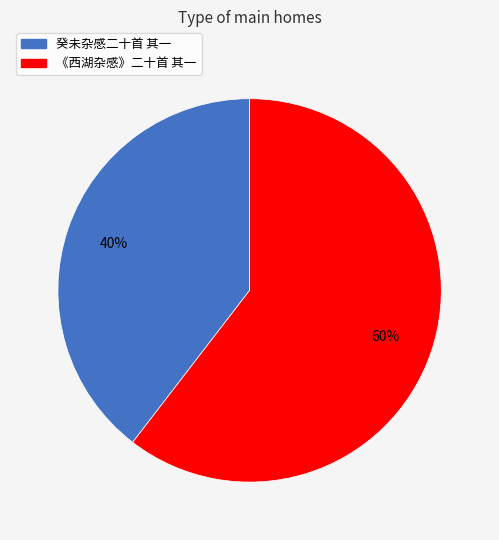

What percentage is the 《西湖杂感》二十首 其一 slice, to the nearest percent?

60%